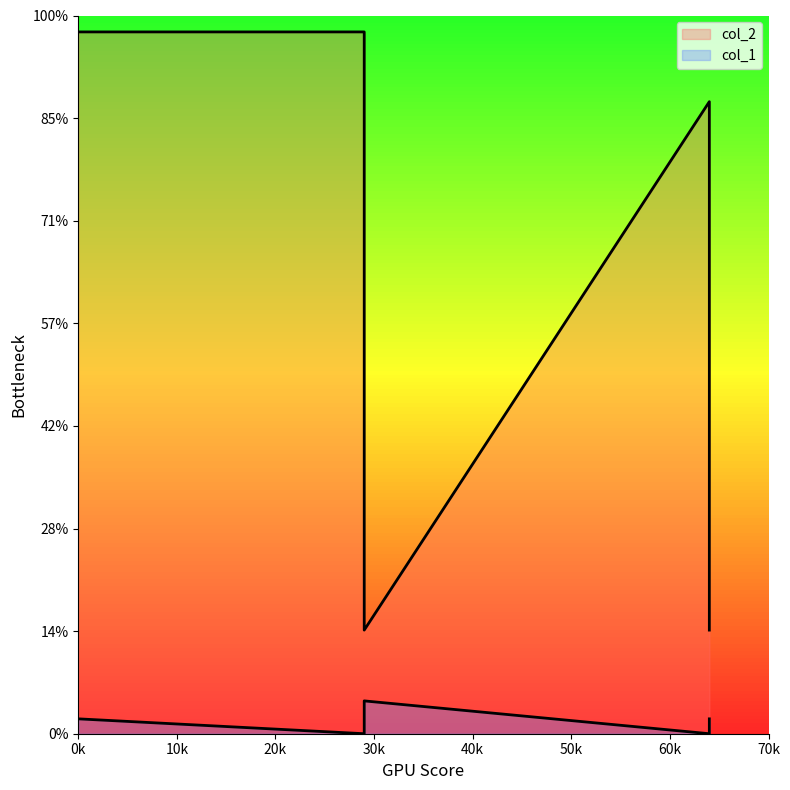

Reading left to right, what are all the values shown in this chart?

col_1: 29	0	64	64	0	29
col_2: 1368	1368	202	202	1232	1232